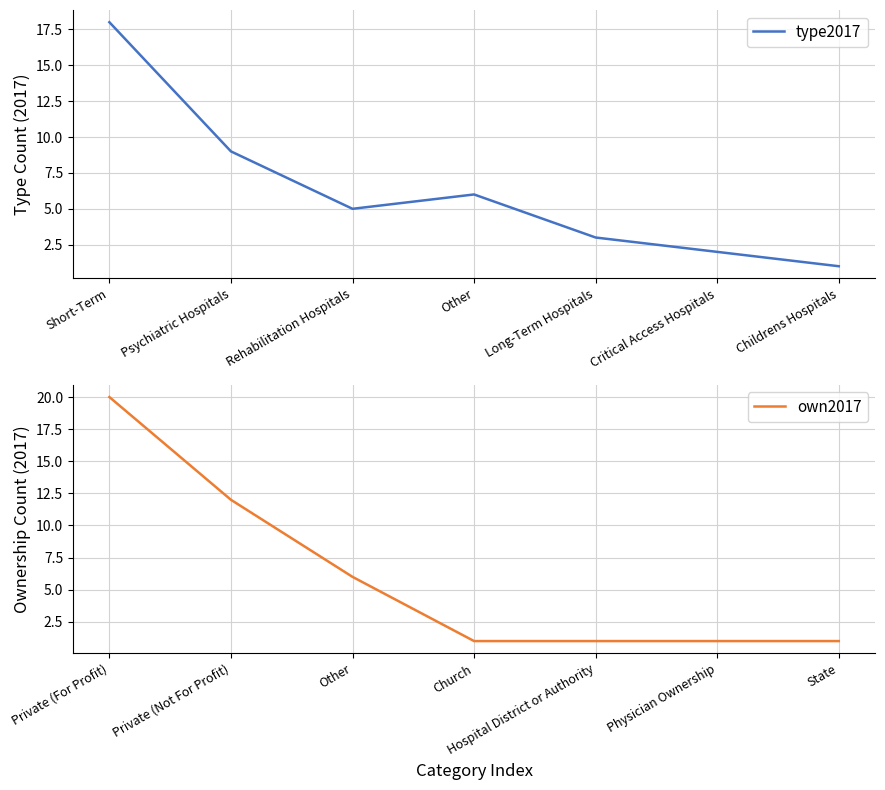

True or false: type2017 has more than 1 interior local peaks.

False